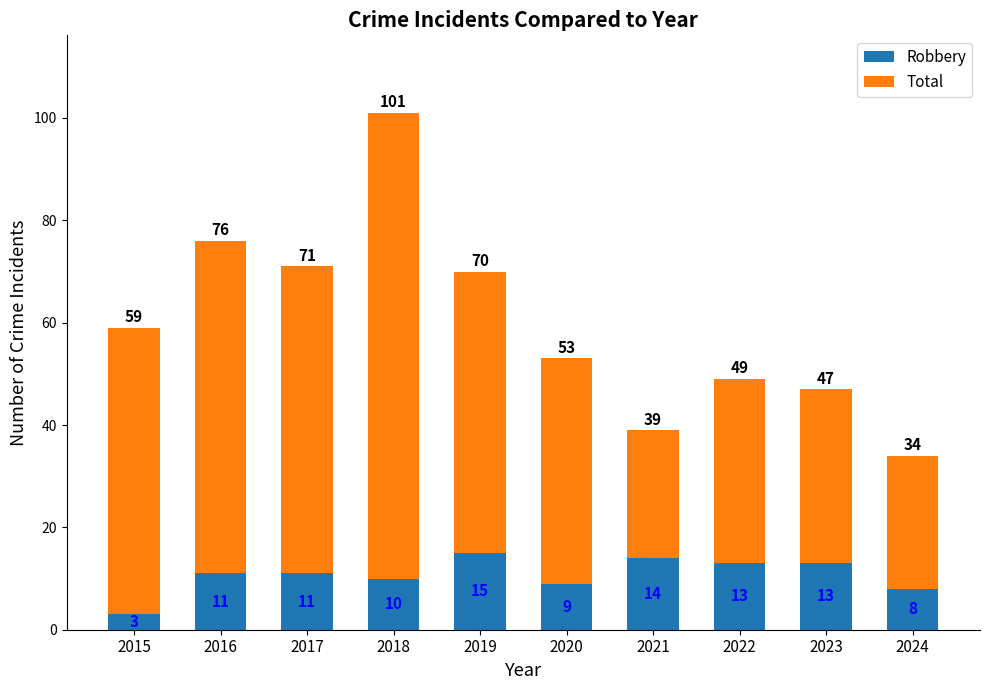

What value does the Robbery series have at 2018, to the nearest 5?

10